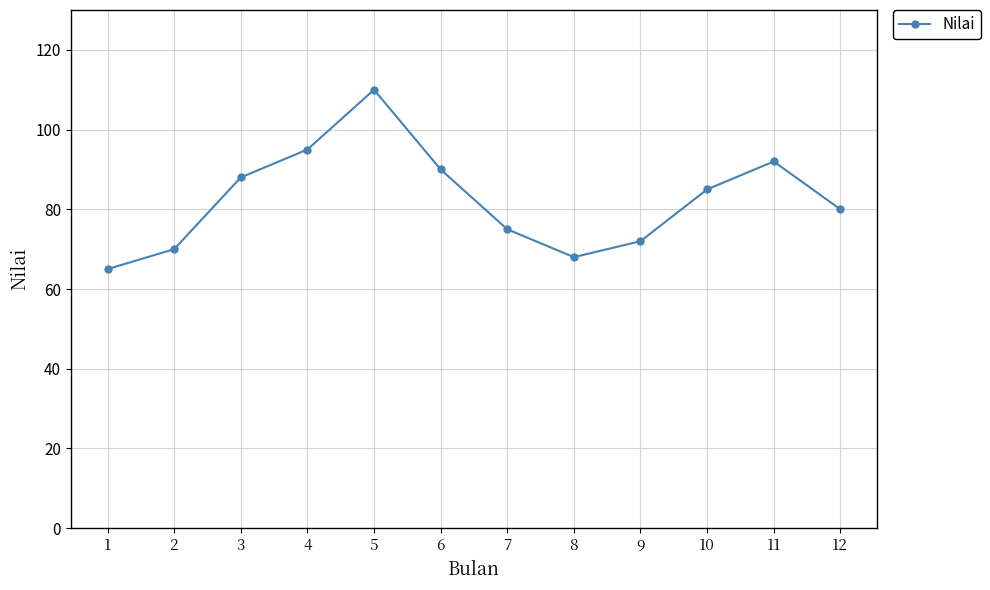

Does the chart display data point markers on the line(s)?

Yes